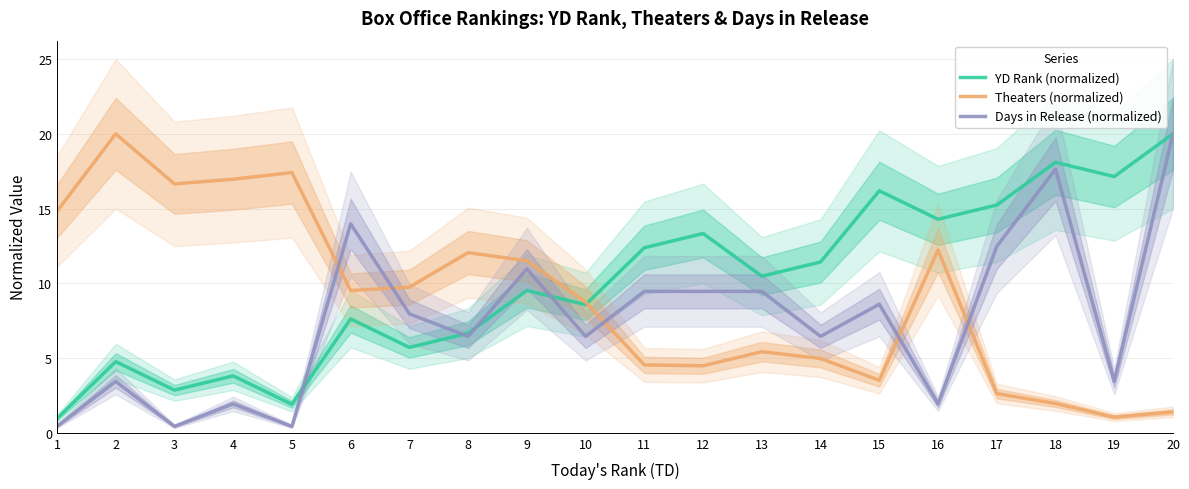

List the series in order of their overall mean, lowest first.

Days in Release (normalized), Theaters (normalized), YD Rank (normalized)